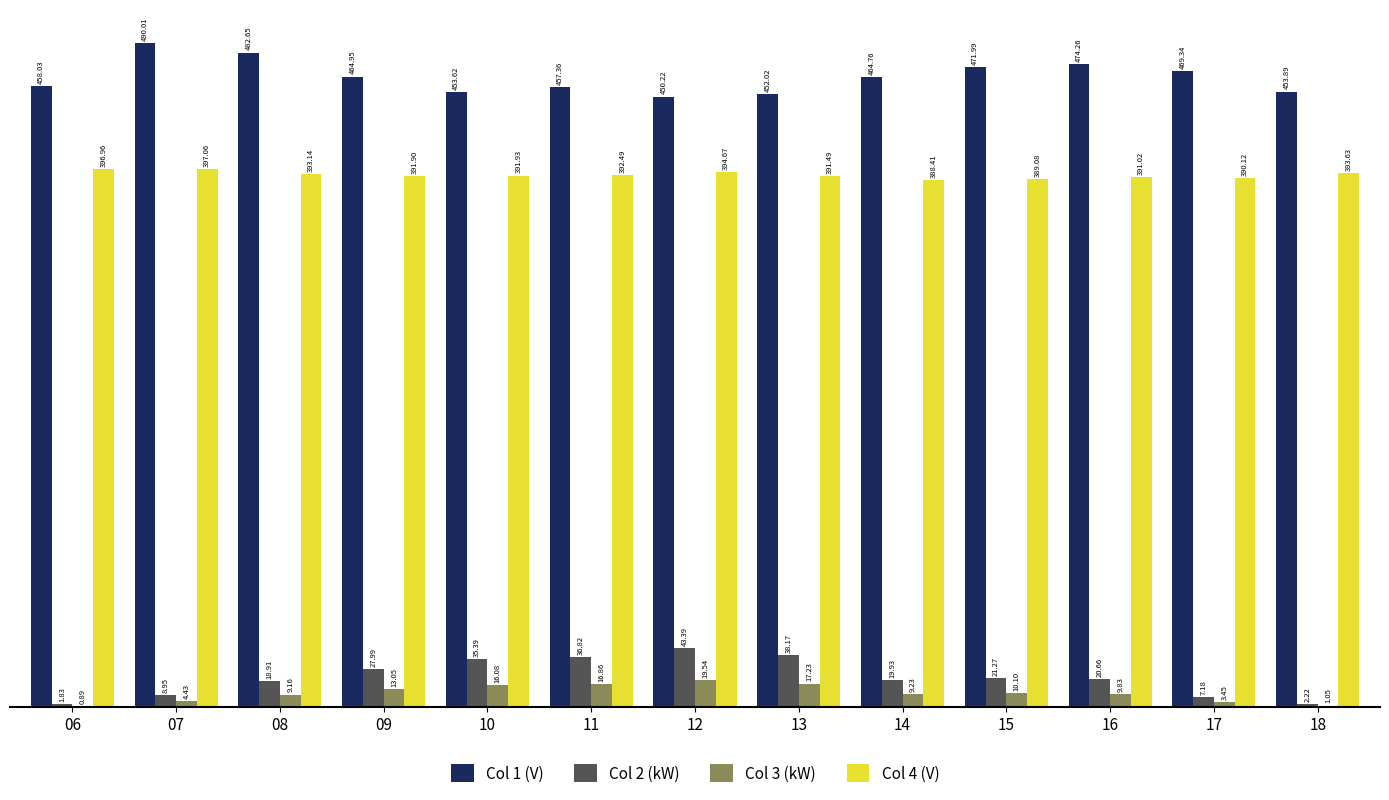

Count the number of categories in the chart.

13